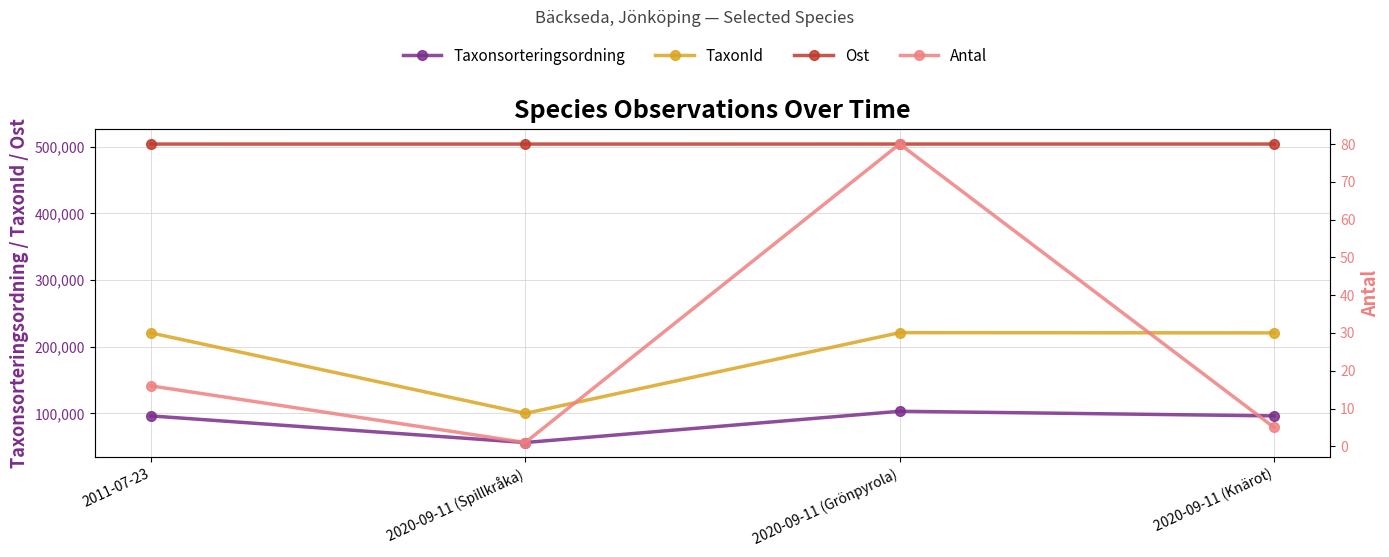

Which category has the lowest value across all series?

2020-09-11 (Spillkråka)